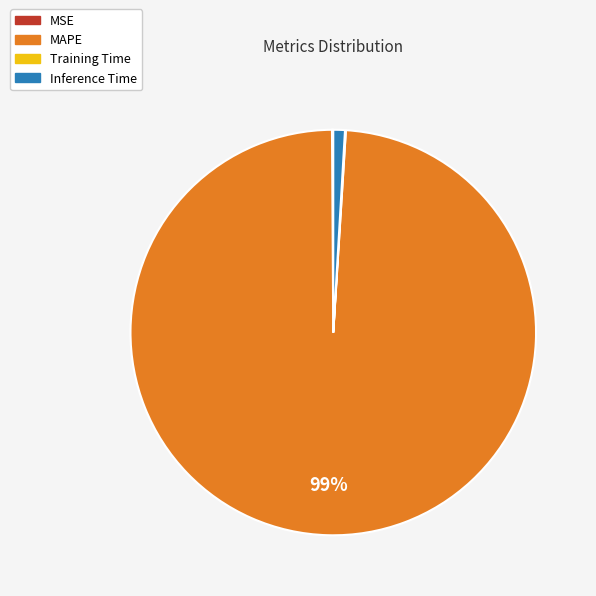

True or false: MAPE accounts for 89% of the total.

False